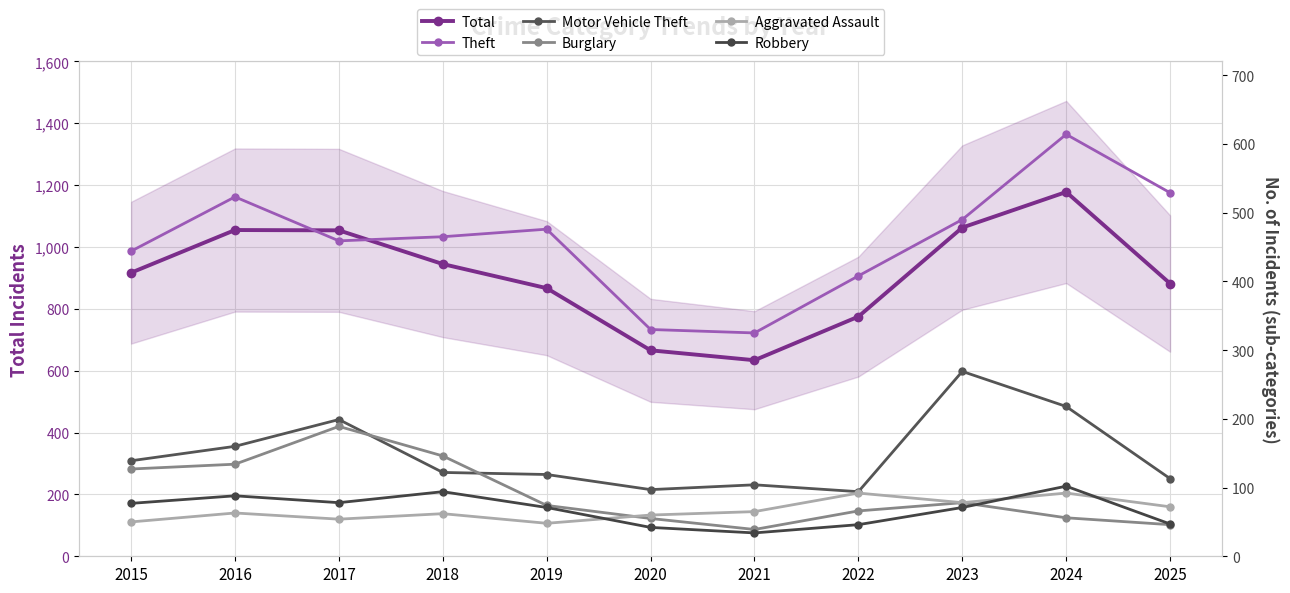

What is the value of the Aggravated Assault point at the 10th from the left?

92